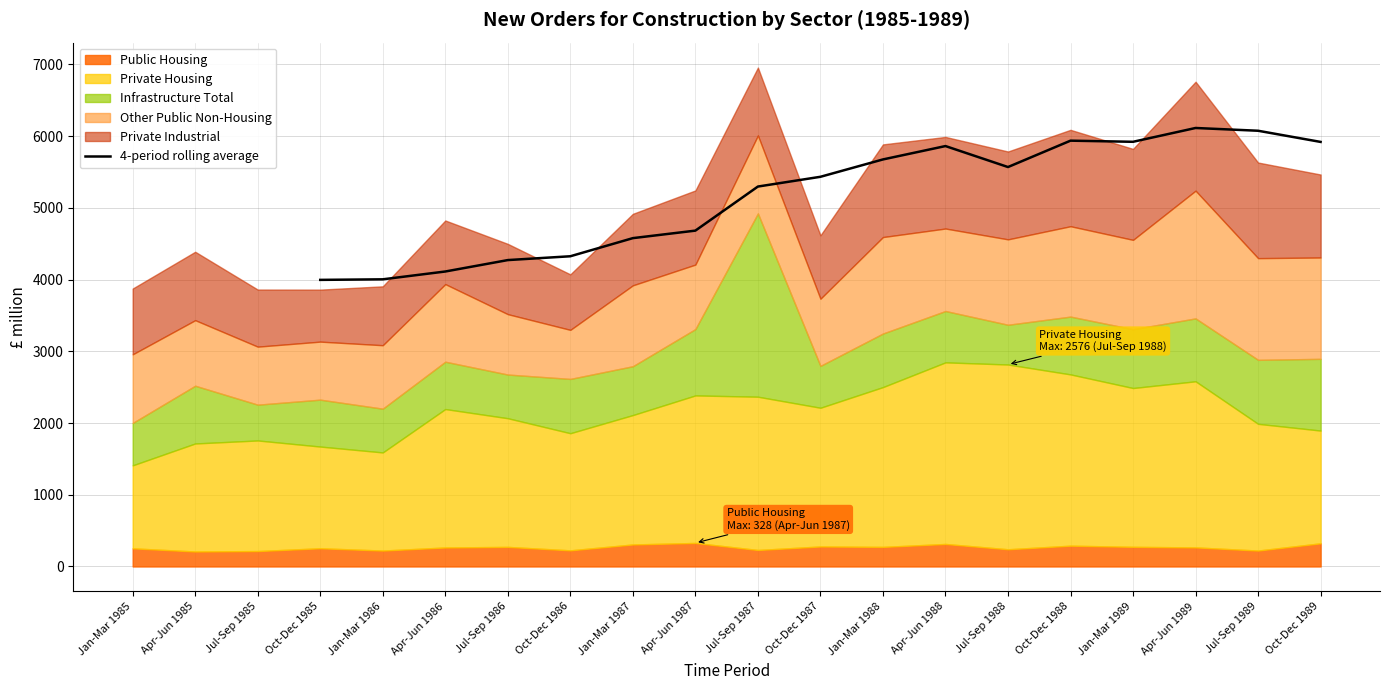

Reading left to right, list all the values displayed in this chart.

3996.0	4003.8	4112.8	4272.0	4325.2	4578.0	4682.8	5297.2	5433.2	5675.2	5861.8	5569.2	5937.0	5921.2	6113.8	6075.2	5919.5